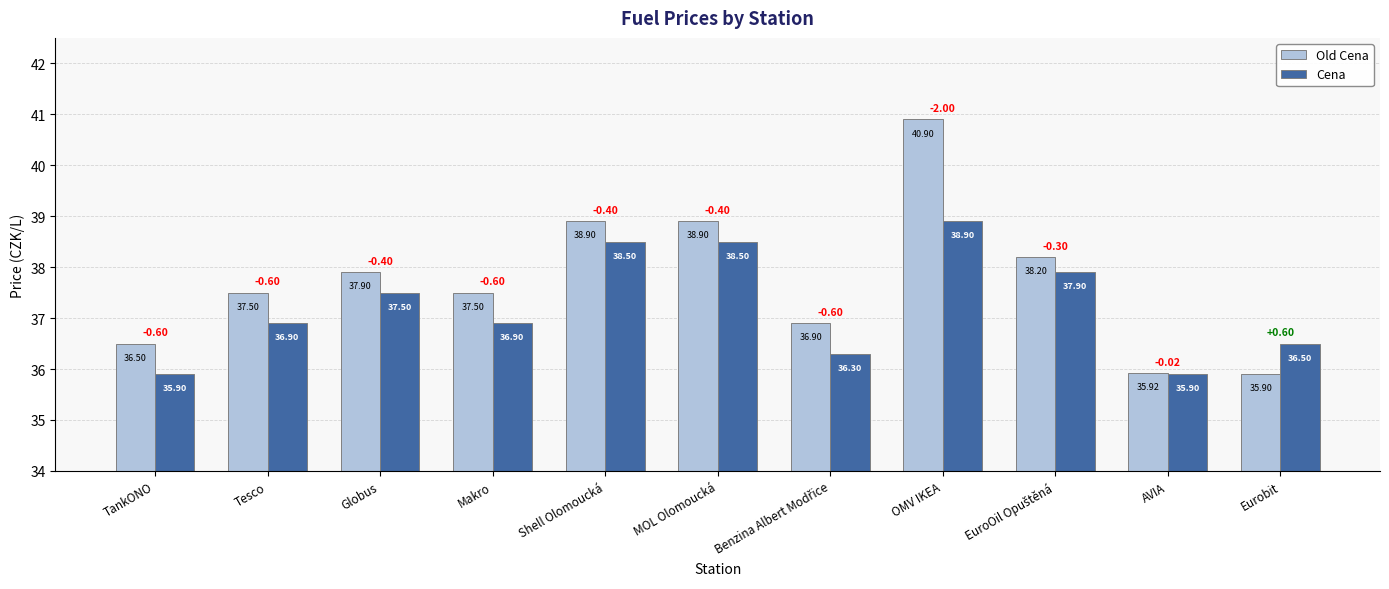

Which series has the largest total across all categories?

Old Cena